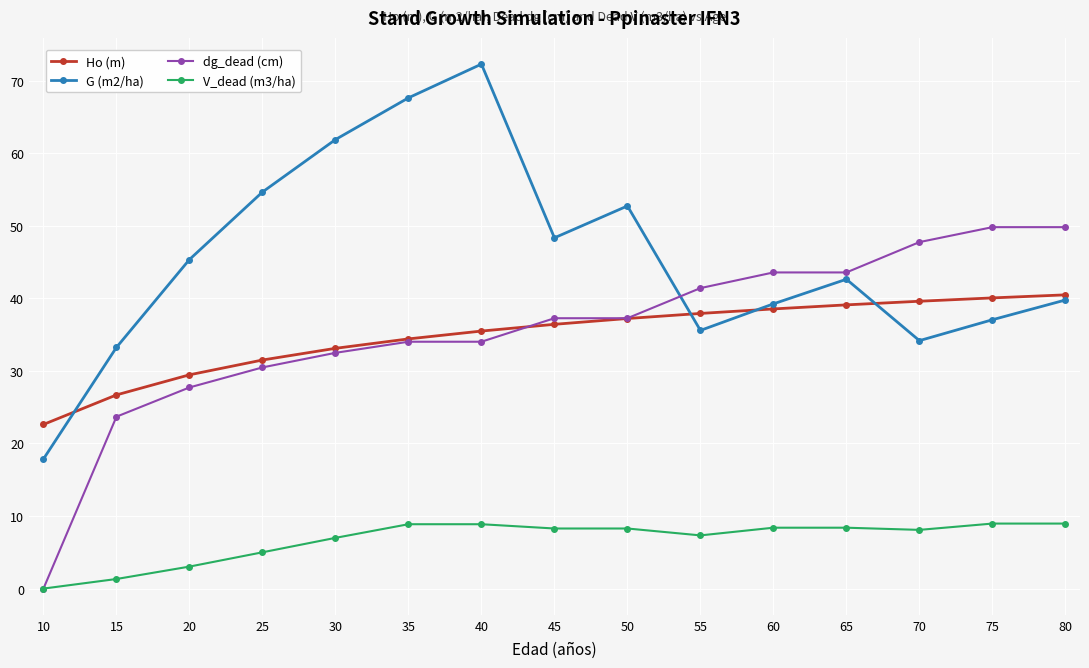

True or false: V_dead (m3/ha) has a value of 9.0 at 75.

True